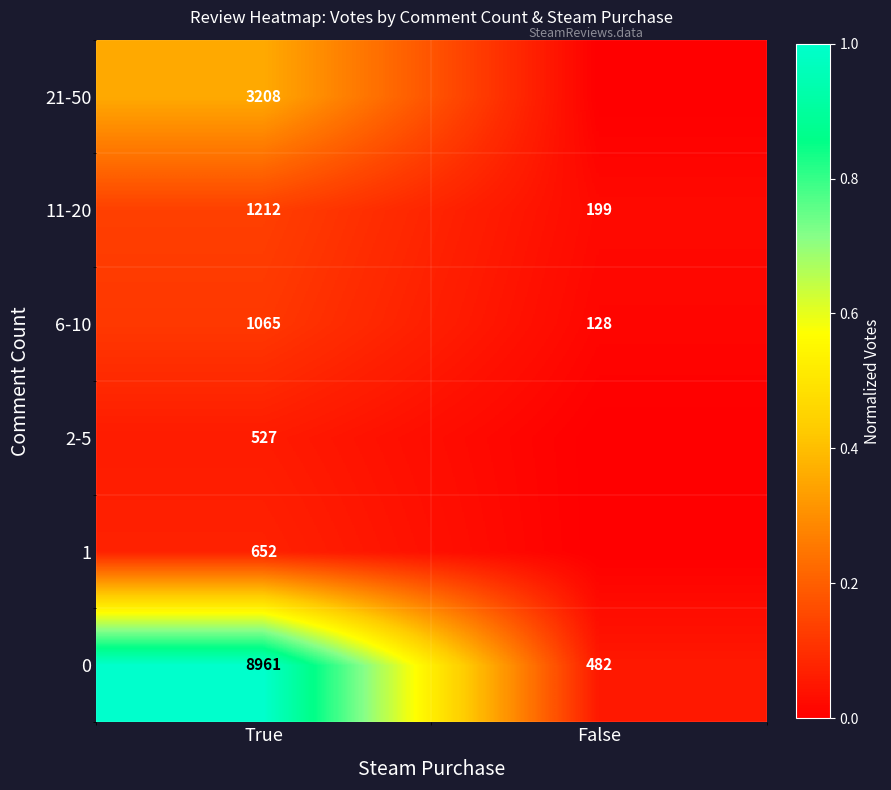

At how many categories does at least one series exceed 0?

2